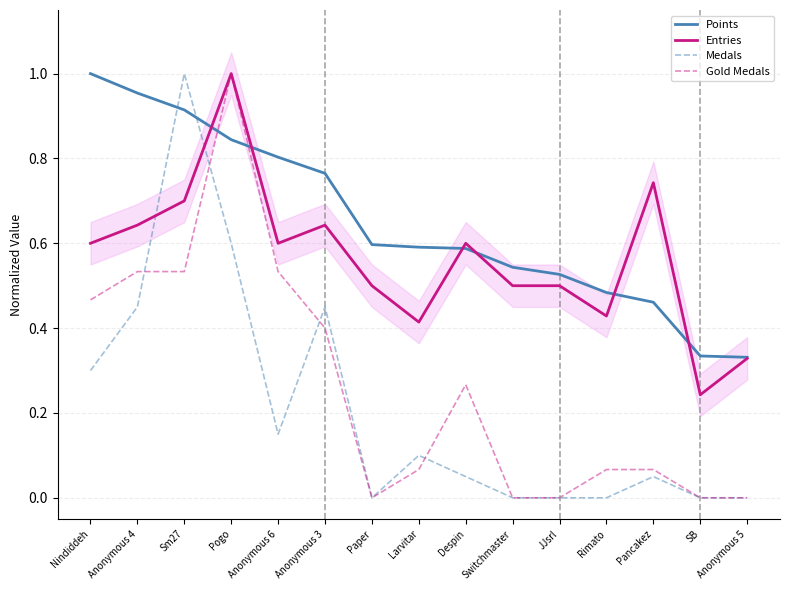

At which label is Gold Medals closest to 0?

Paper